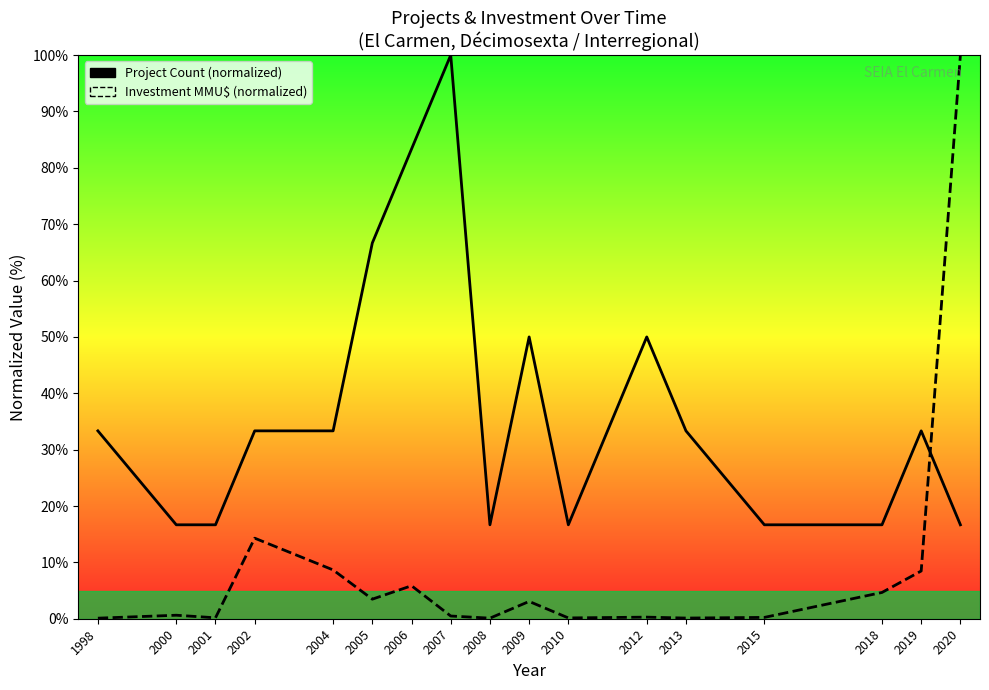

What is the total value across all series at 2012?

50.3